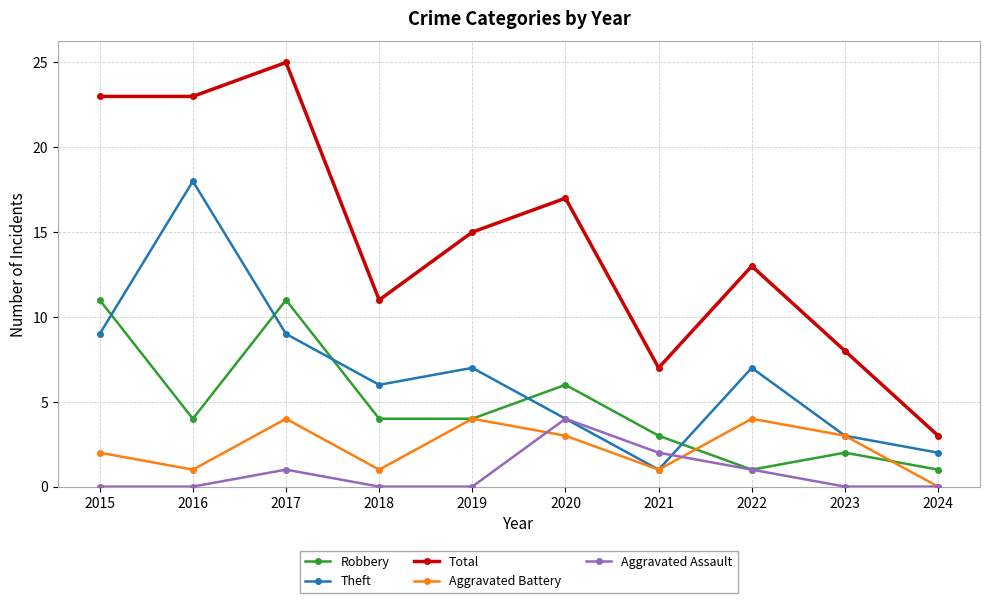

What is the difference between the maximum and second lowest values in the Theft series?

16